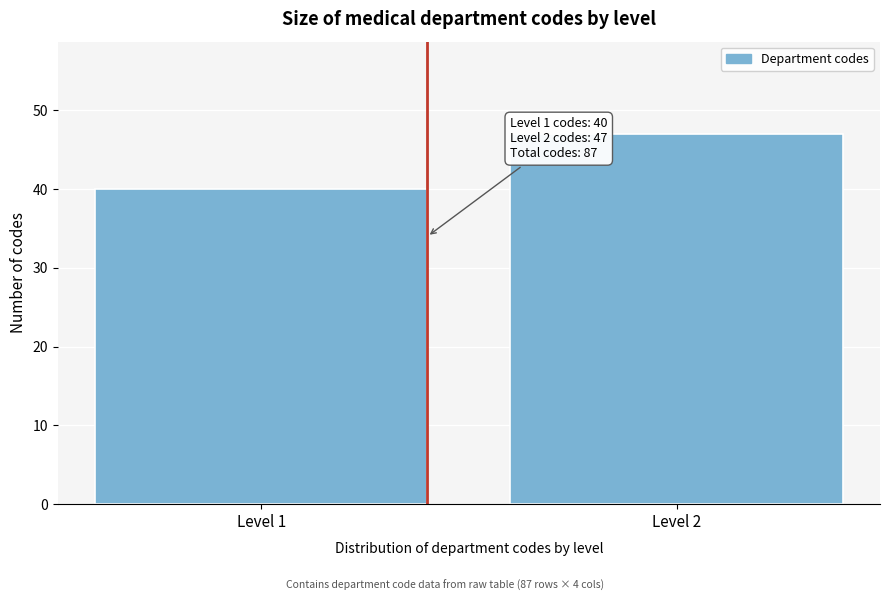

Reading right to left, list all the values displayed in this chart.

47	40